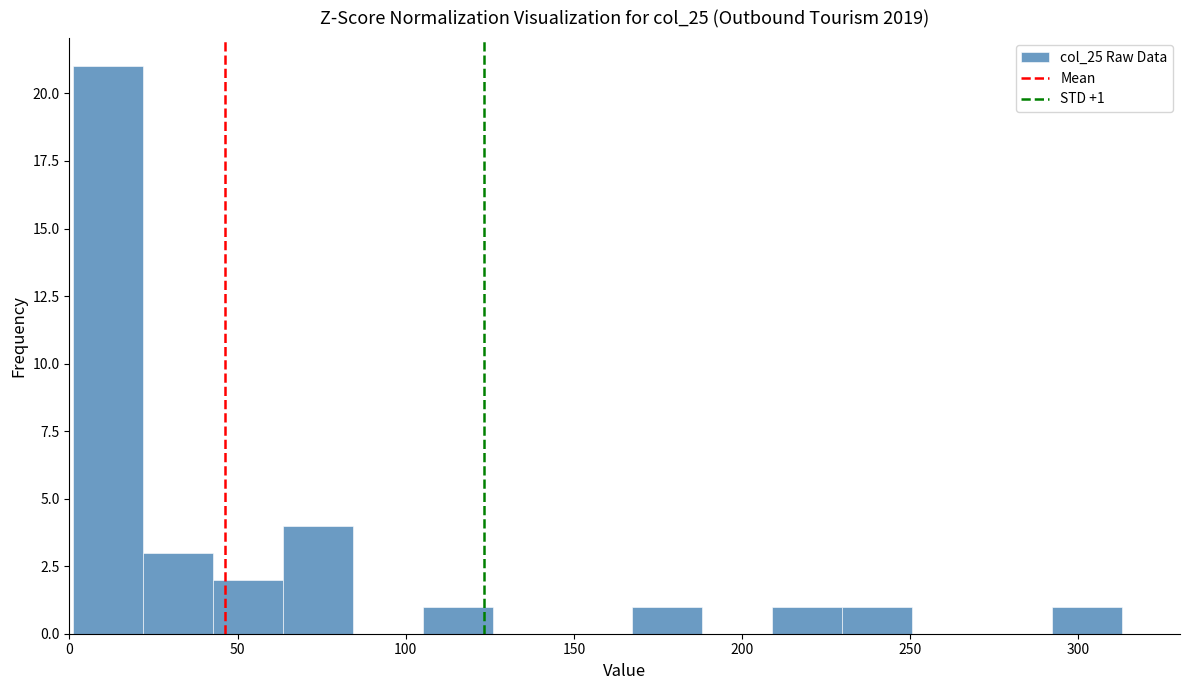

Which range on the x-axis has the tallest bar?

0 to 20